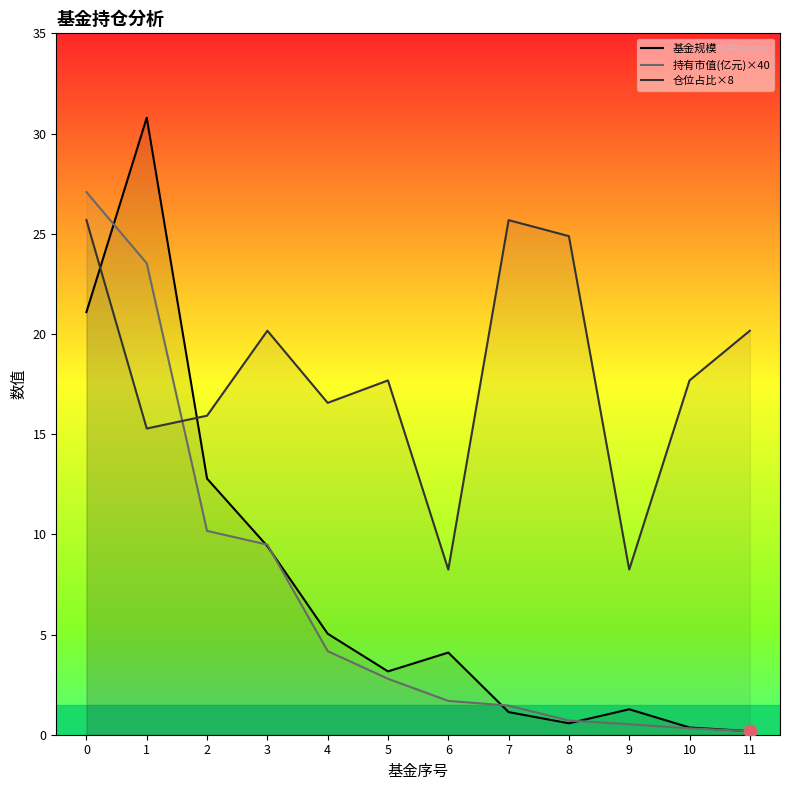

Which series has the largest total across all categories?

仓位占比×8